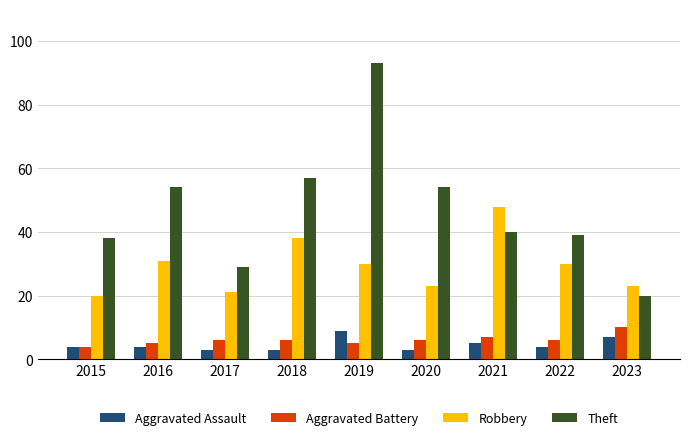

At how many categories does at least one series exceed 65?

1